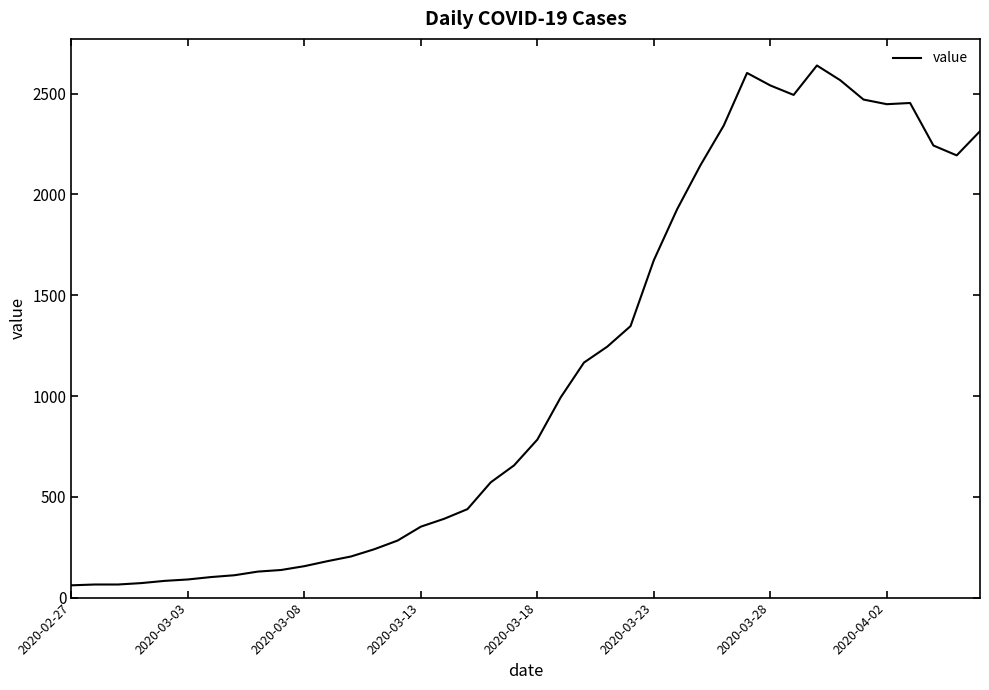

How many values are below 784?

20